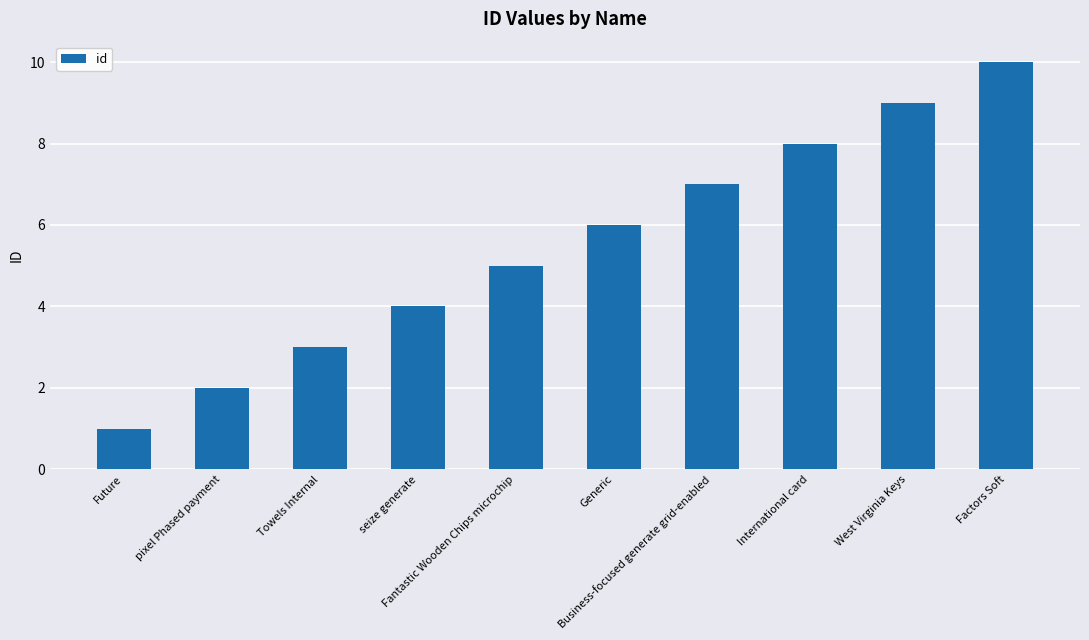

At which label is the value closest to 5?

Fantastic Wooden Chips microchip